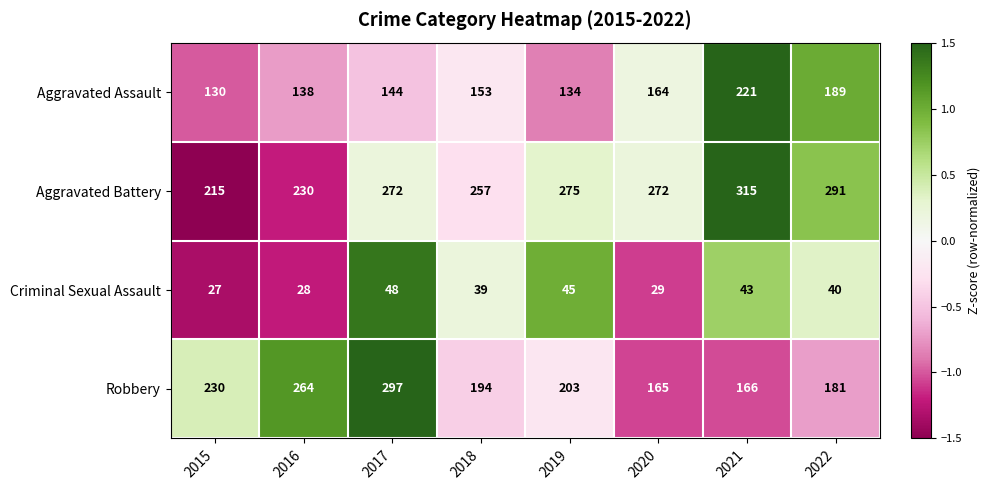

Rank the series by their maximum value, from highest to lowest.

Aggravated Battery, Robbery, Aggravated Assault, Criminal Sexual Assault